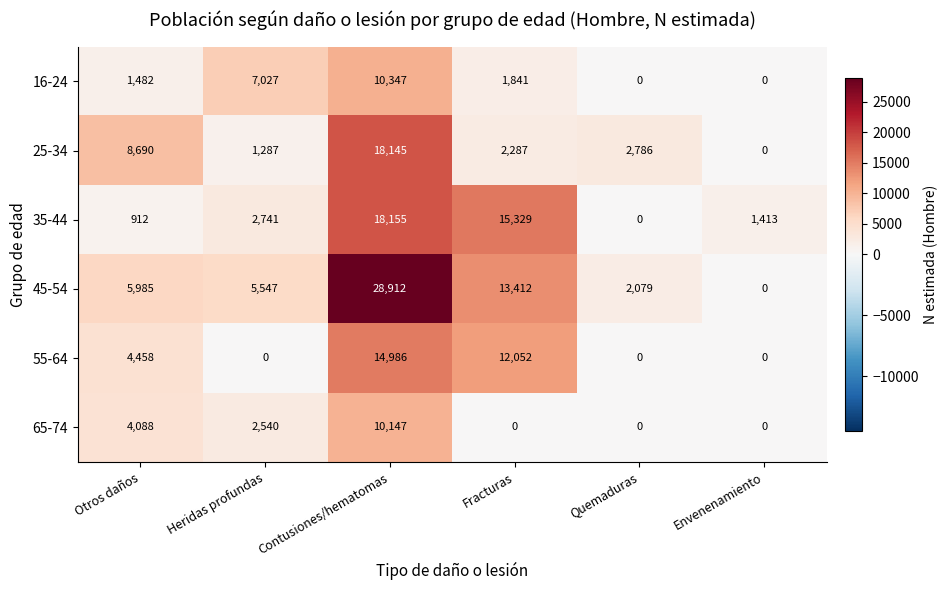

How many series are shown in this chart?

6